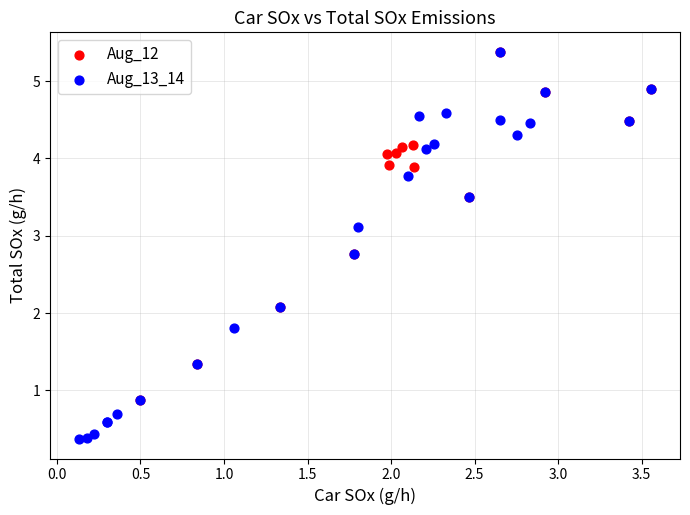

What are all the series names shown in the legend?

Aug_12, Aug_13_14